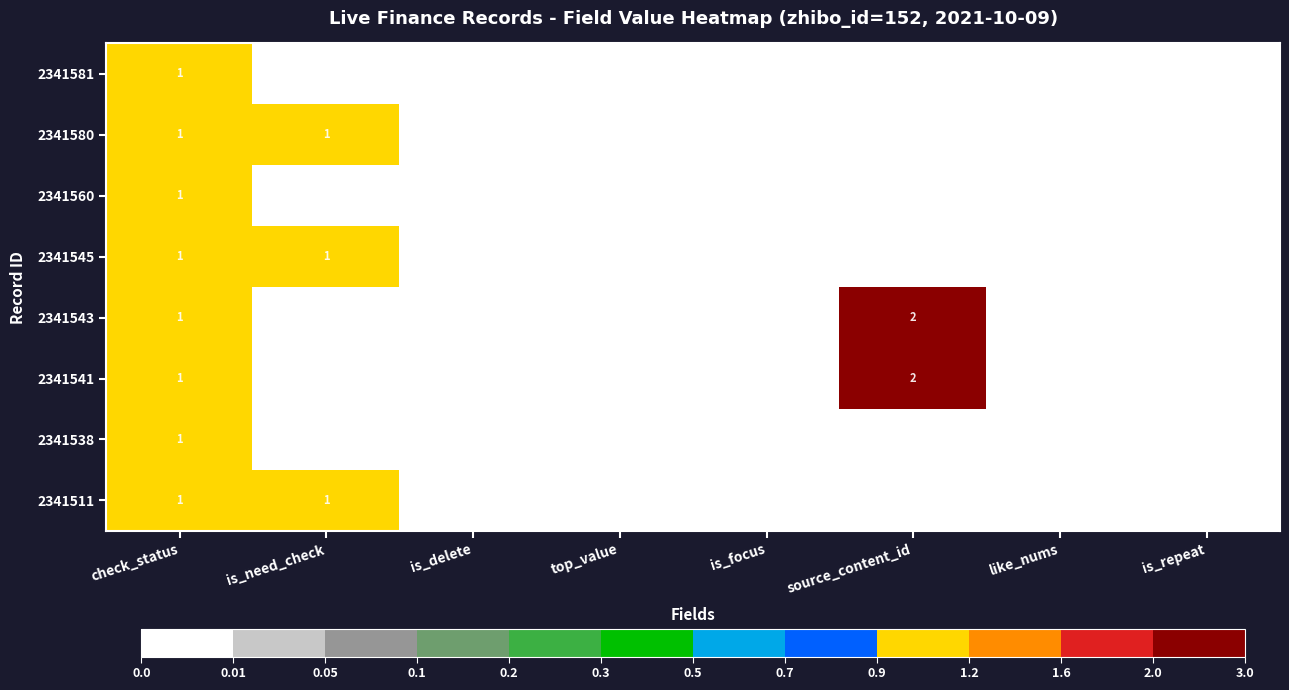

Count the number of data series in this chart.

8